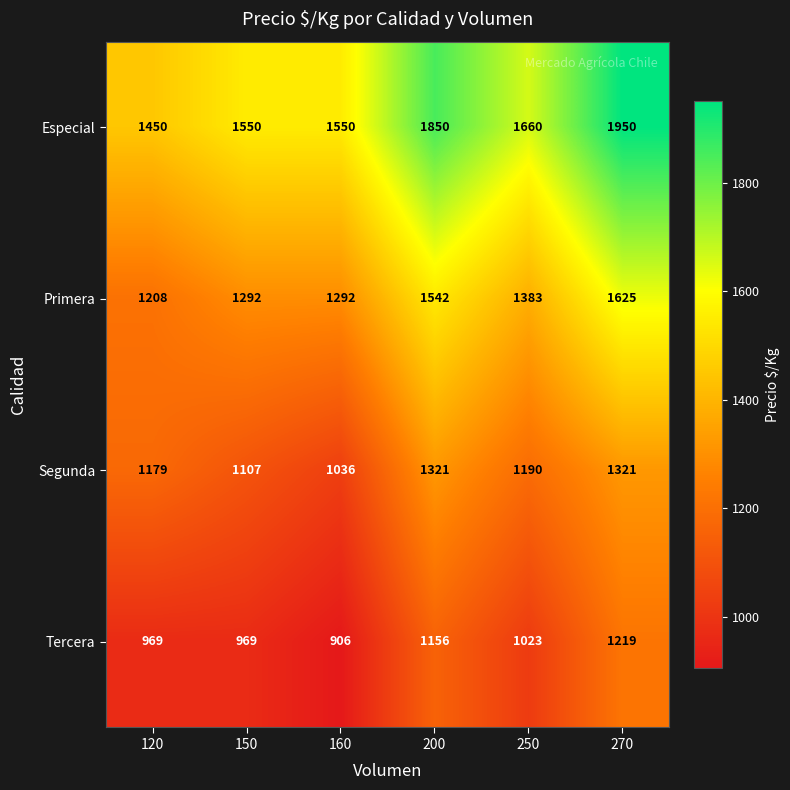

At 150, list the series in order from largest to smallest.

Especial, Primera, Segunda, Tercera